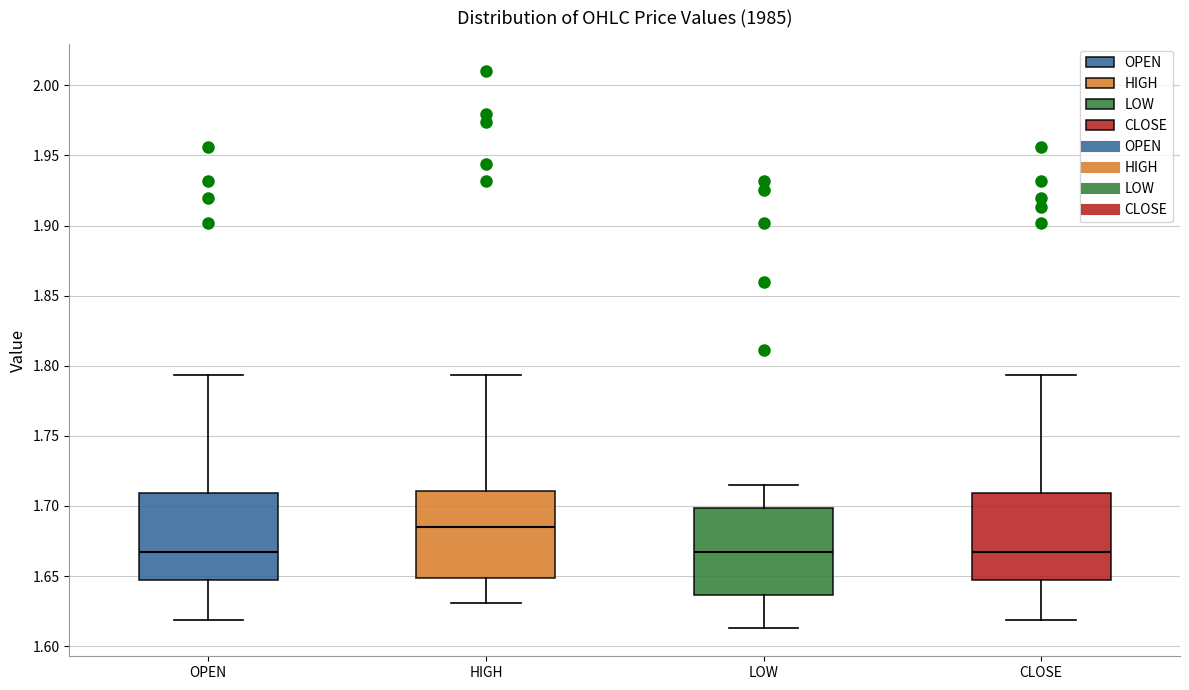

Reading left to right, transcribe this box plot: for each box, give where its median line is, the range the box spans, and where its two whiskers end, as read against the y-axis. The values are not printed on the chart, so give them approximately, as read against the axis.

OPEN: median 1.665, box 1.645 to 1.710, whiskers 1.620 to 1.795
HIGH: median 1.685, box 1.650 to 1.710, whiskers 1.630 to 1.795
LOW: median 1.665, box 1.635 to 1.700, whiskers 1.615 to 1.715
CLOSE: median 1.665, box 1.645 to 1.710, whiskers 1.620 to 1.795